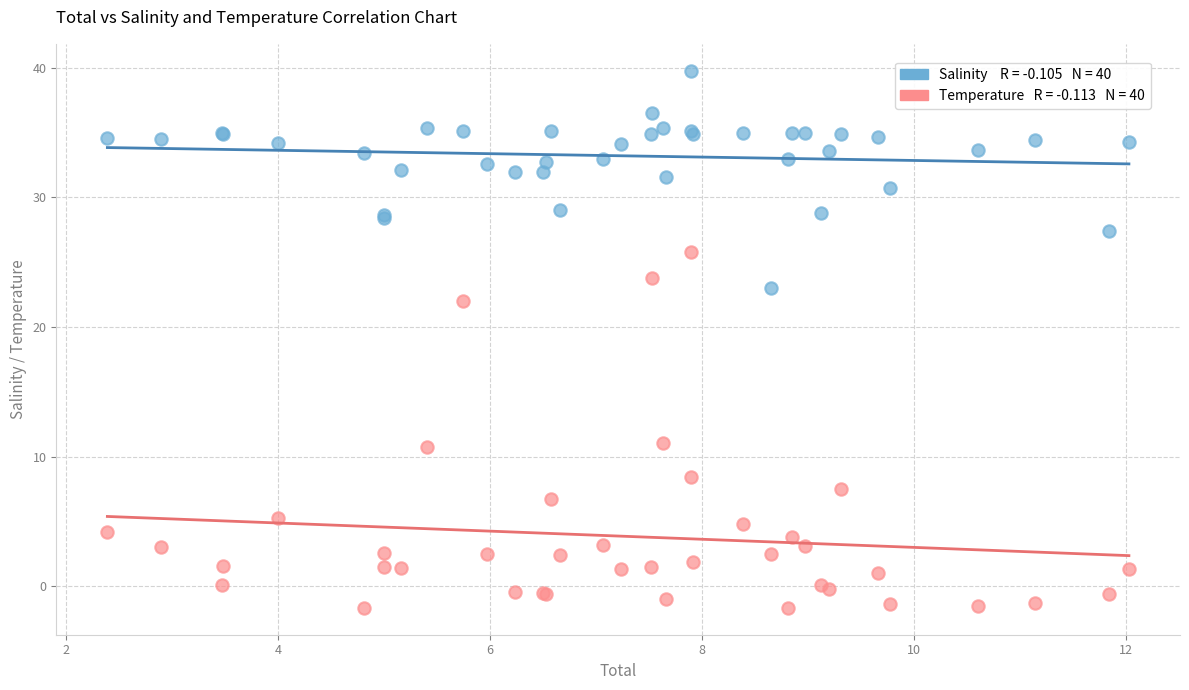

Across all series, what Y value is closest to 19?

22.0